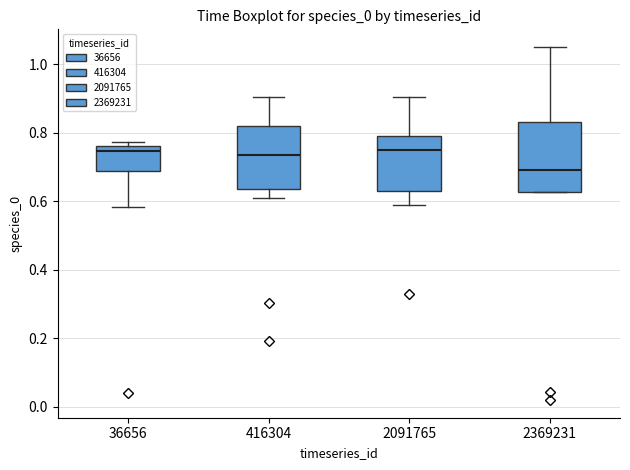

Reading left to right, transcribe this box plot: for each box, give where its median line is, the range the box spans, and where its two whiskers end, as read against the y-axis. The values are not printed on the chart, so give them approximately, as read against the axis.

36656: median 0.74, box 0.68 to 0.76, whiskers 0.58 to 0.78
416304: median 0.74, box 0.64 to 0.82, whiskers 0.60 to 0.90
2091765: median 0.76, box 0.62 to 0.80, whiskers 0.58 to 0.90
2369231: median 0.70, box 0.62 to 0.84, whiskers 0.62 to 1.06